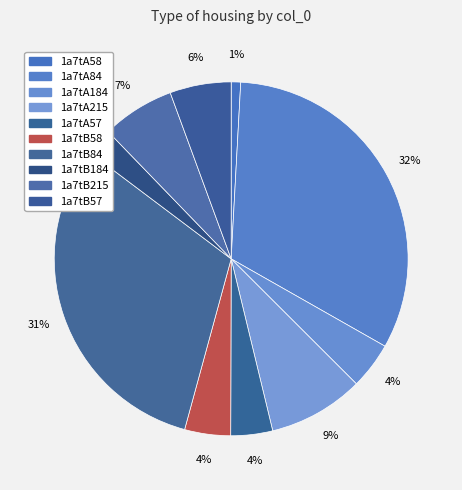

Rank the categories by value from lowest to highest.

1a7tA58, 1a7tB184, 1a7tA57, 1a7tB58, 1a7tA184, 1a7tB57, 1a7tB215, 1a7tA215, 1a7tB84, 1a7tA84